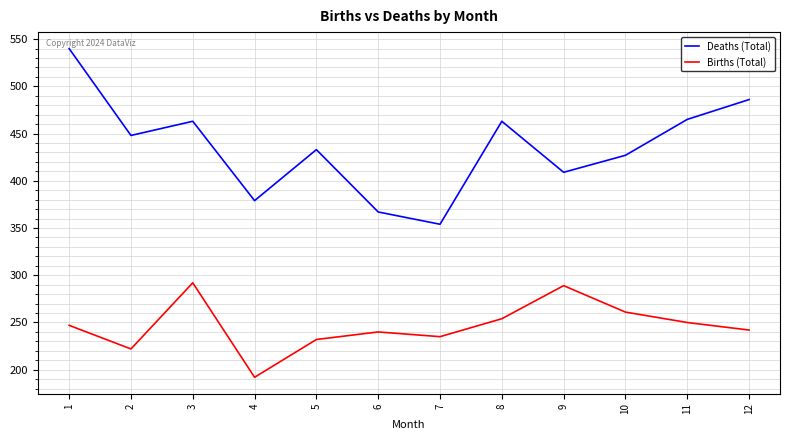

What is the greatest value displayed?

540